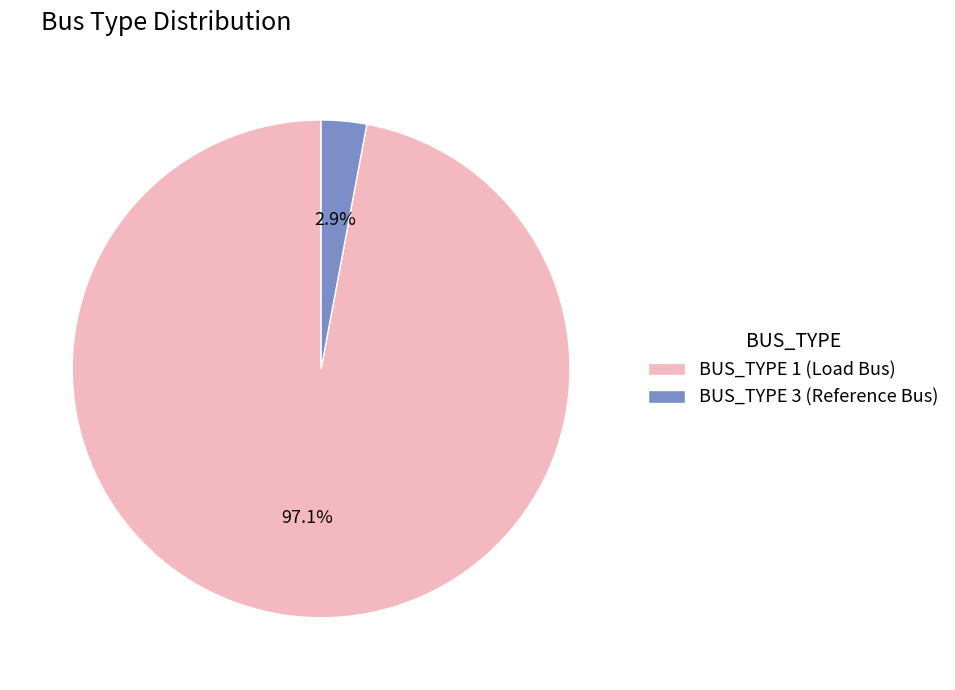

The BUS_TYPE 1 slice represents 97% of the pie. True or false?

True